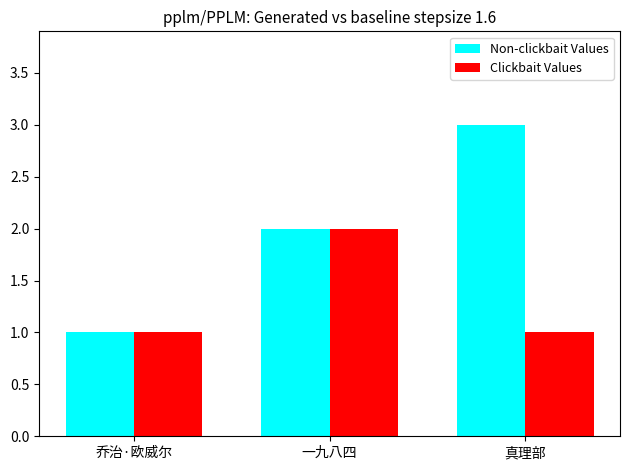

What is the difference between the Non-clickbait Values values at 一九八四 and 真理部?

1